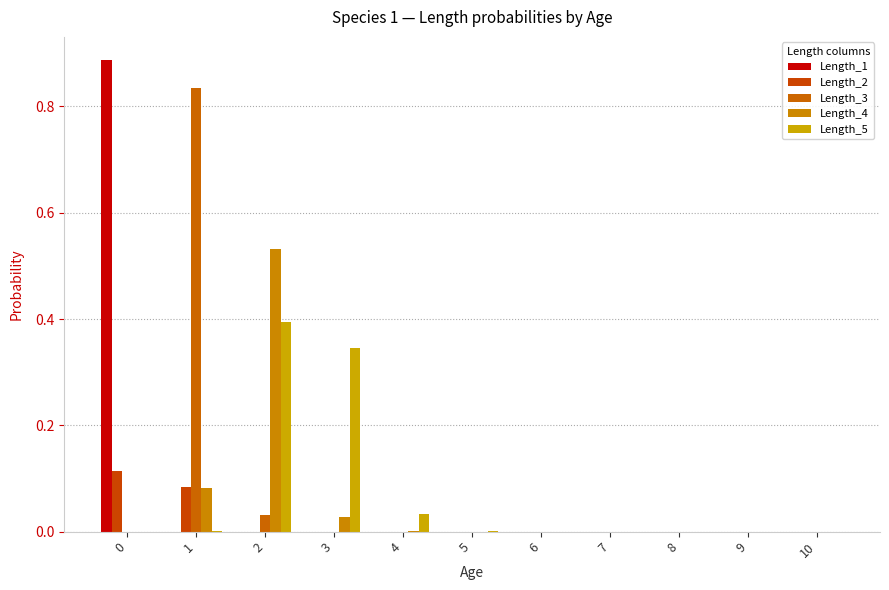

What is the sum of all Length_1 values?

0.9